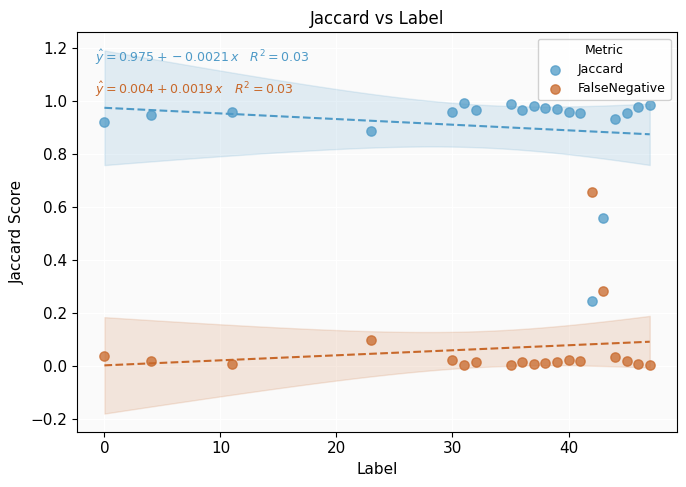

What are all the series names shown in the legend?

Jaccard, FalseNegative